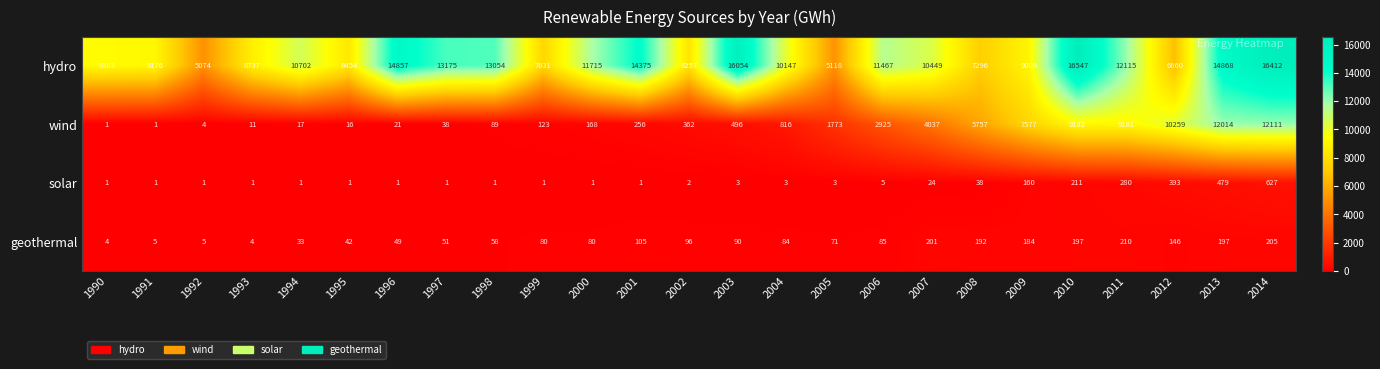

What is the total value across all series at 1997?

13265